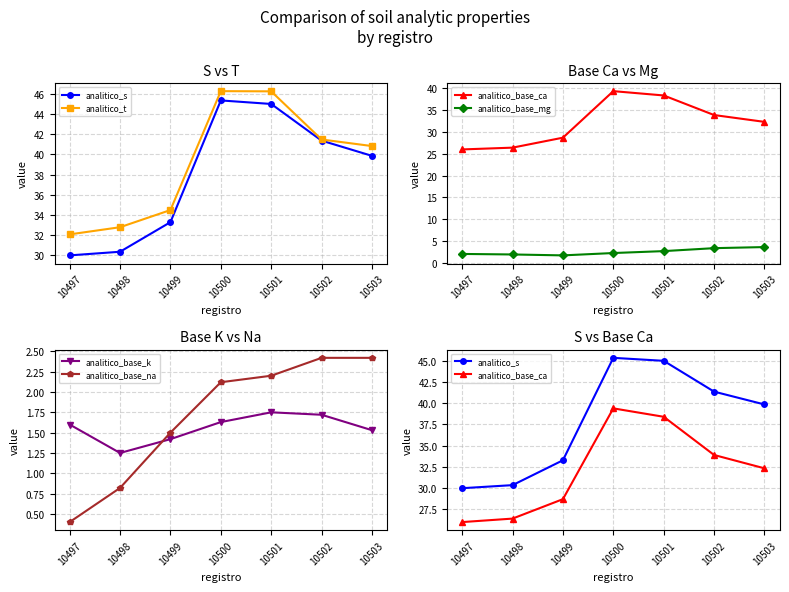

True or false: analitico_base_na has more than 2 interior local peaks.

False